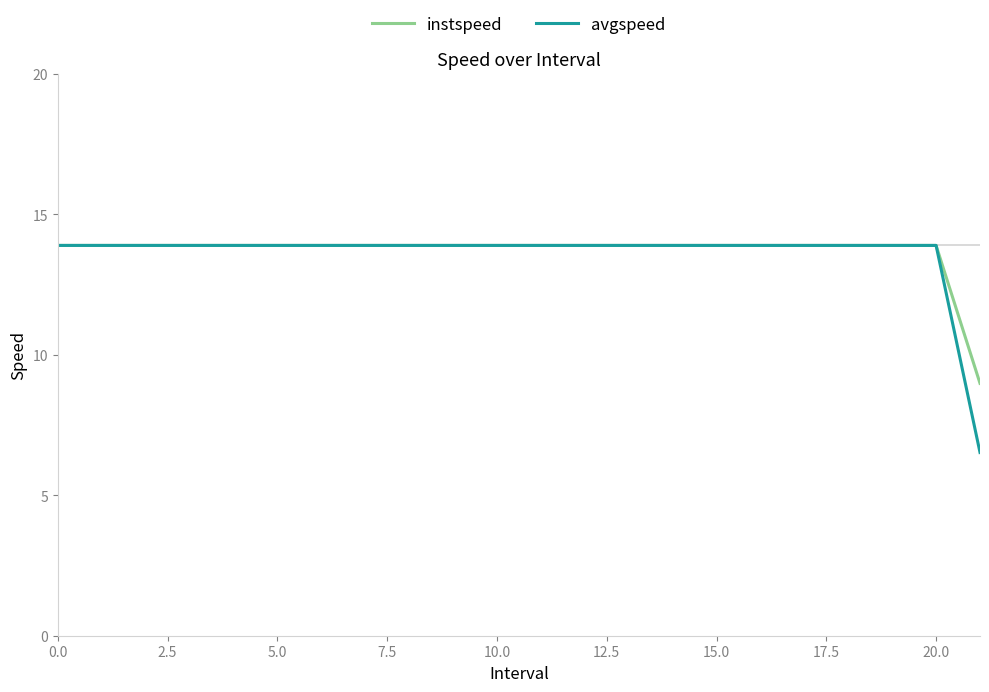

Which series has the widest spread of values?

avgspeed